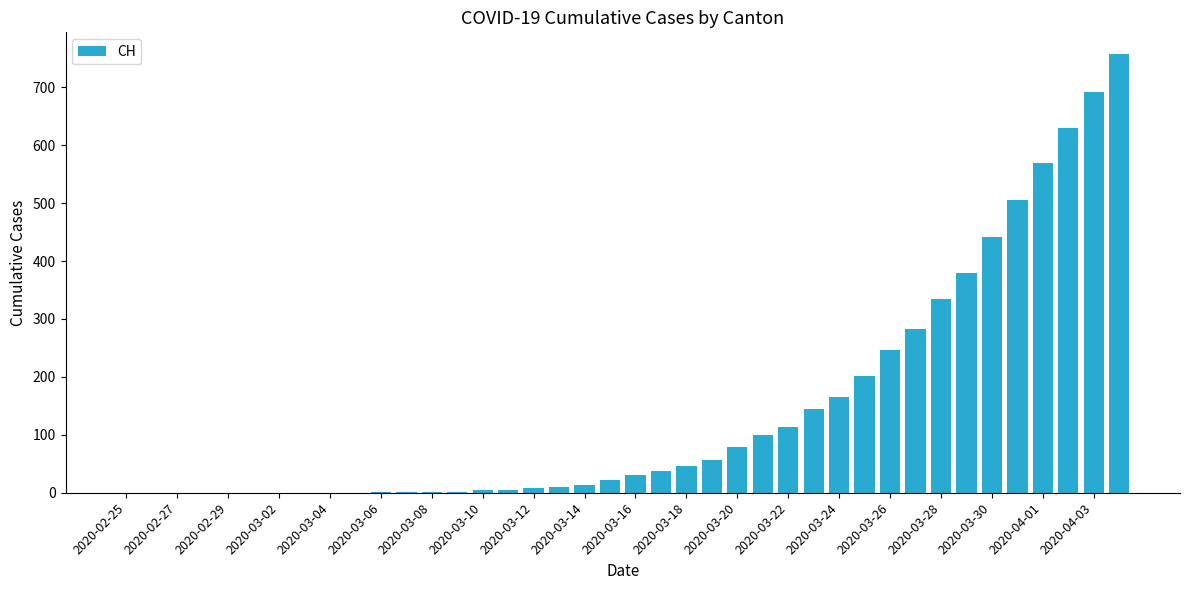

What is the maximum value shown in the chart?

757